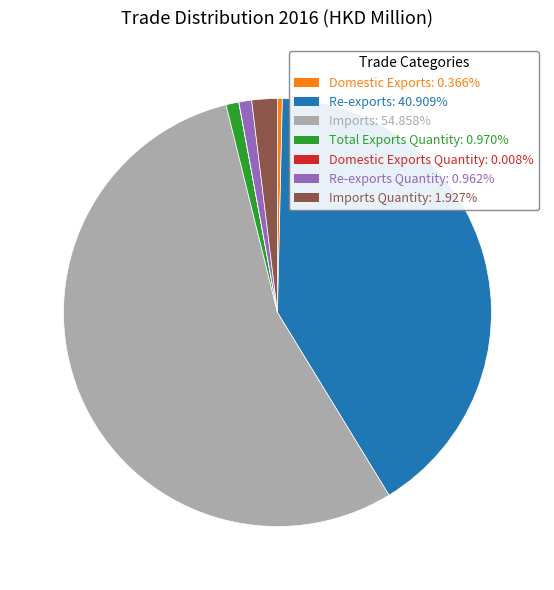

Combined, do Imports: 54.858% and Re-exports: 40.909% account for over 50%?

Yes